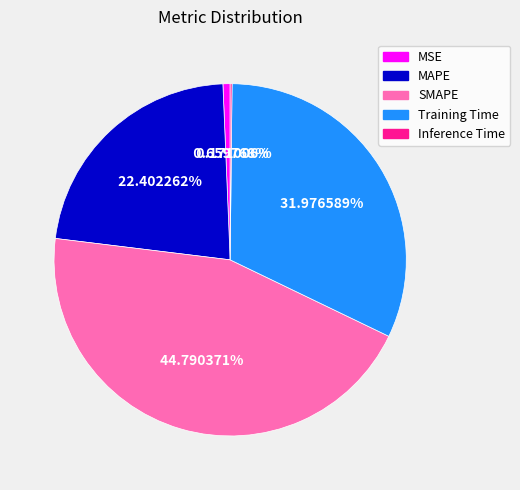

Which category has the biggest portion of the pie?

SMAPE